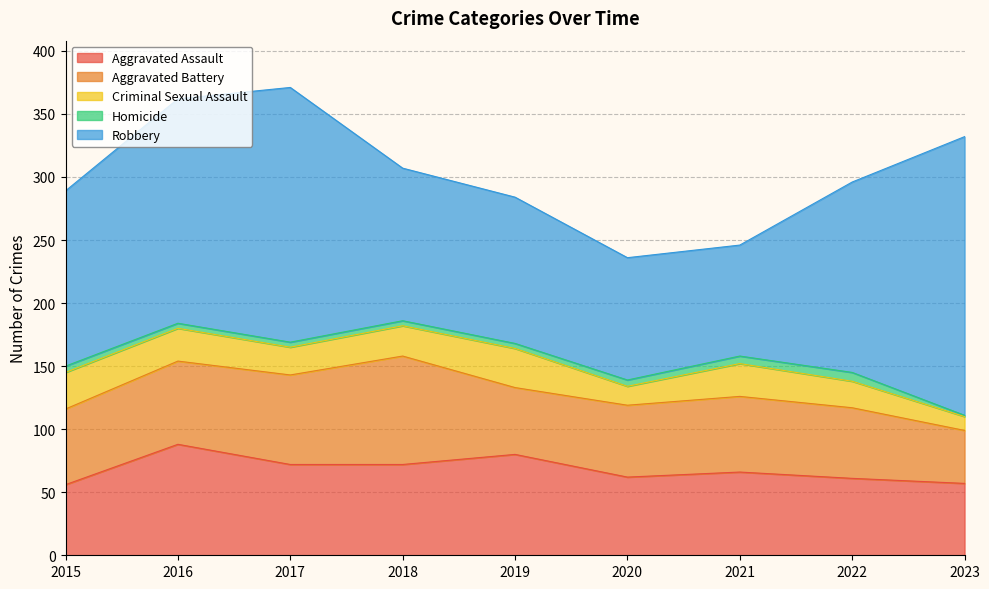

How many data points does each series have?

9